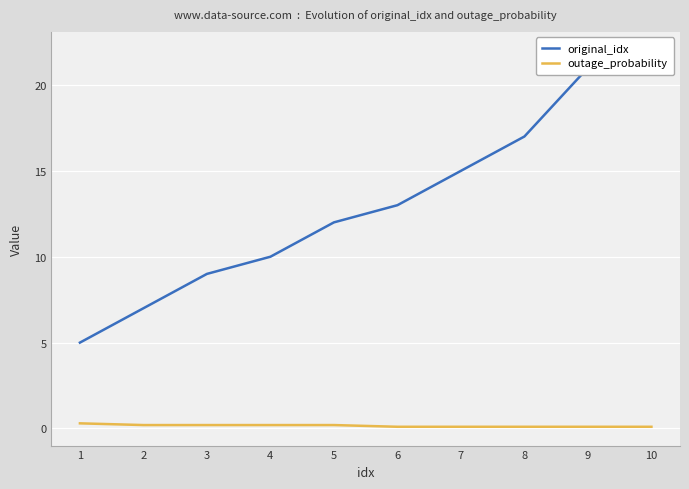

Reading left to right, extract all data points from this chart.

original_idx: 5.0	7.0	9.0	10.0	12.0	13.0	15.0	17.0	21.0	22.0
outage_probability: 0.3	0.2	0.2	0.2	0.2	0.1	0.1	0.1	0.1	0.1